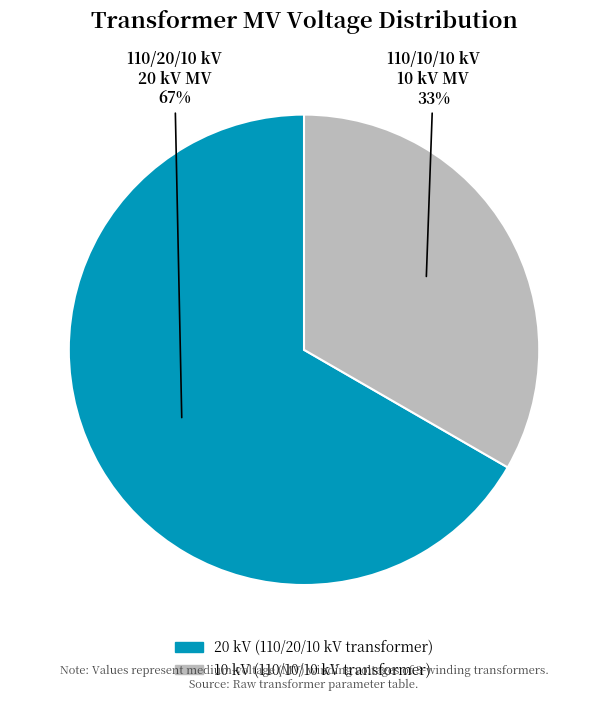

Count the number of slices in the pie.

2